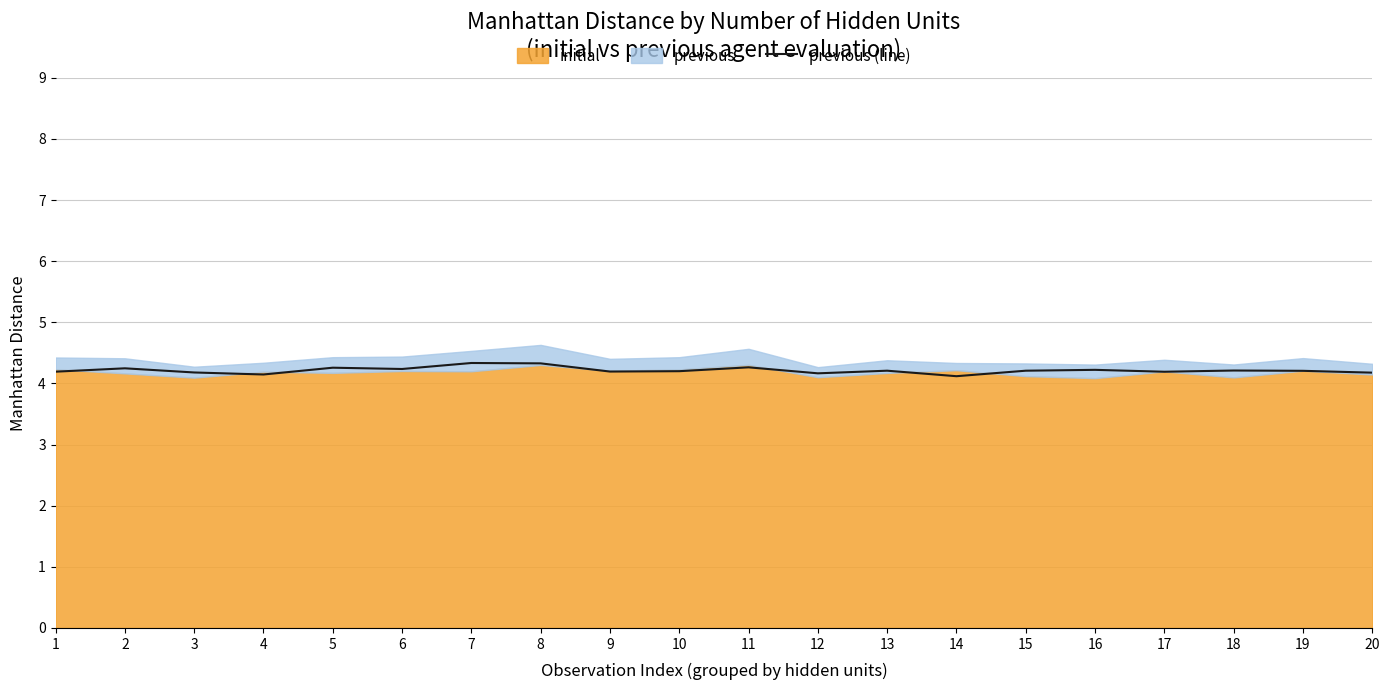

How many points are lower than both their immediate neighbors (excluding endpoints)?

6